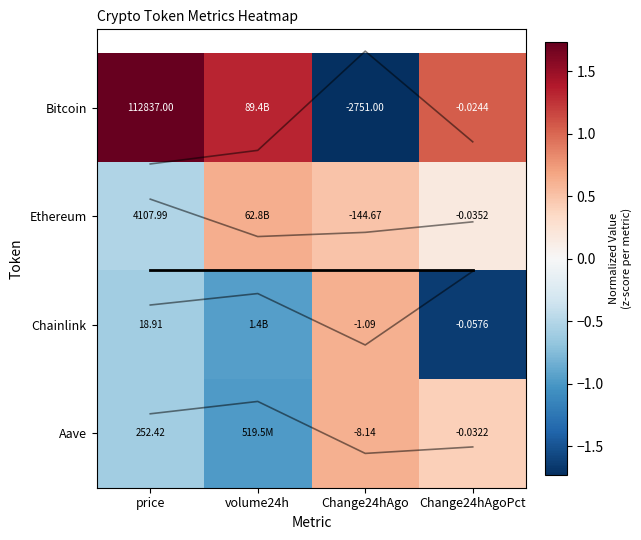

Which series has the largest total across all categories?

Bitcoin